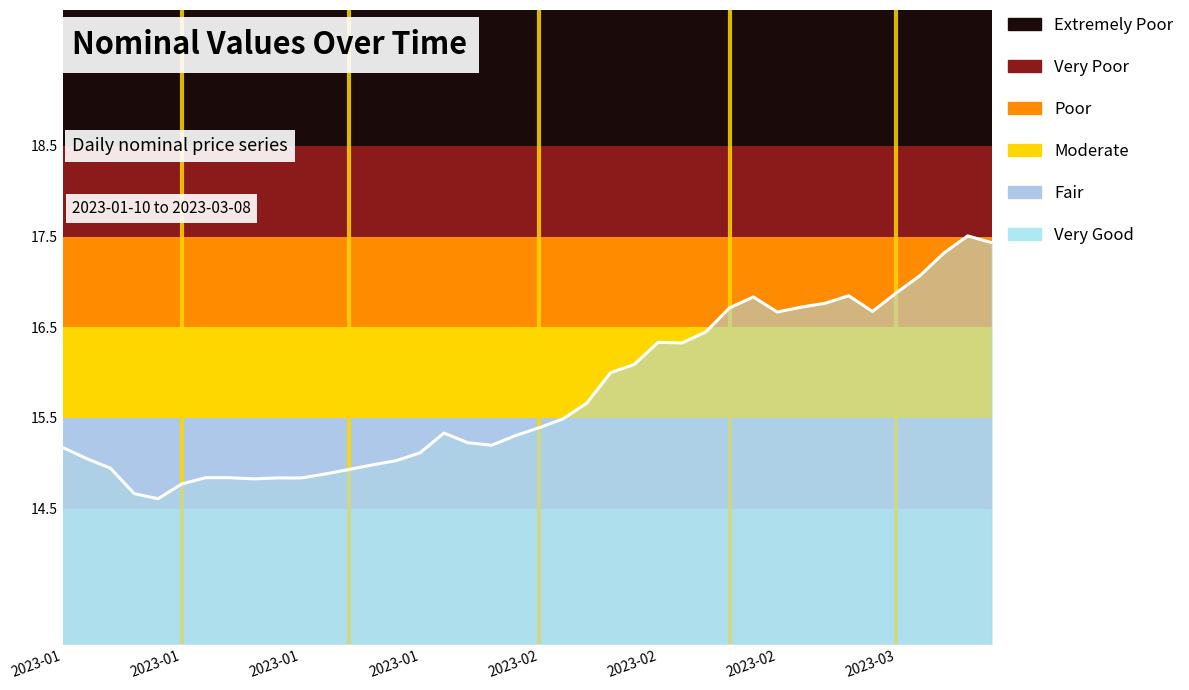

What is the smallest value displayed?

14.6